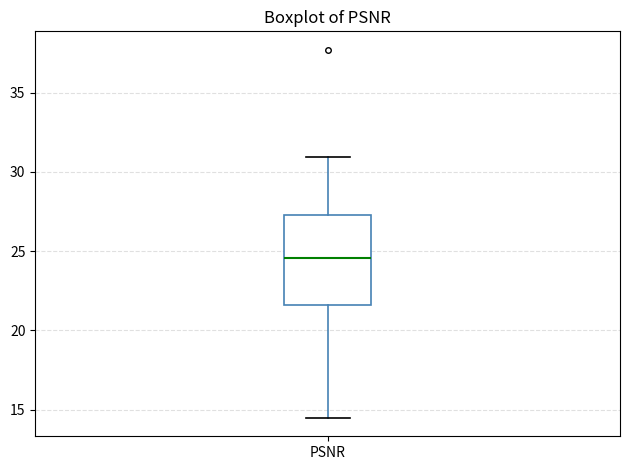

Transcribe this box plot: give where the median line is, the range the box spans, and where the two whiskers end, as read against the y-axis. The values are not printed on the chart, so give them approximately, as read against the axis.

median 24.5, box 21.5 to 27.5, whiskers 14.5 to 31.0